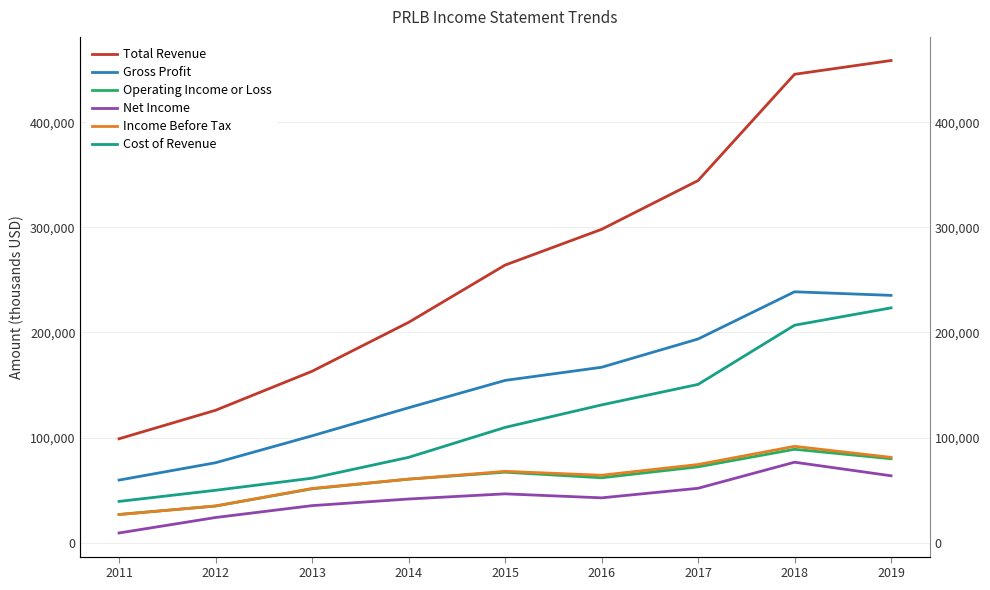

What are all the series names shown in the legend?

Total Revenue, Gross Profit, Operating Income or Loss, Net Income, Income Before Tax, Cost of Revenue